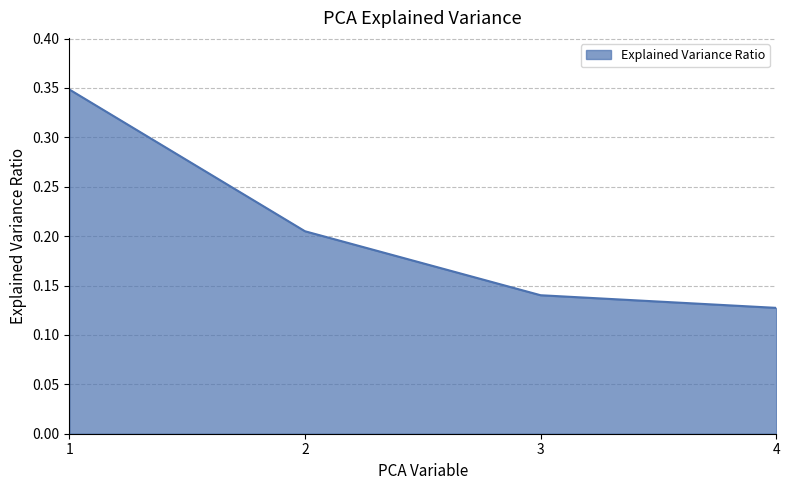

True or false: the data shows 0.0 at 4.

False